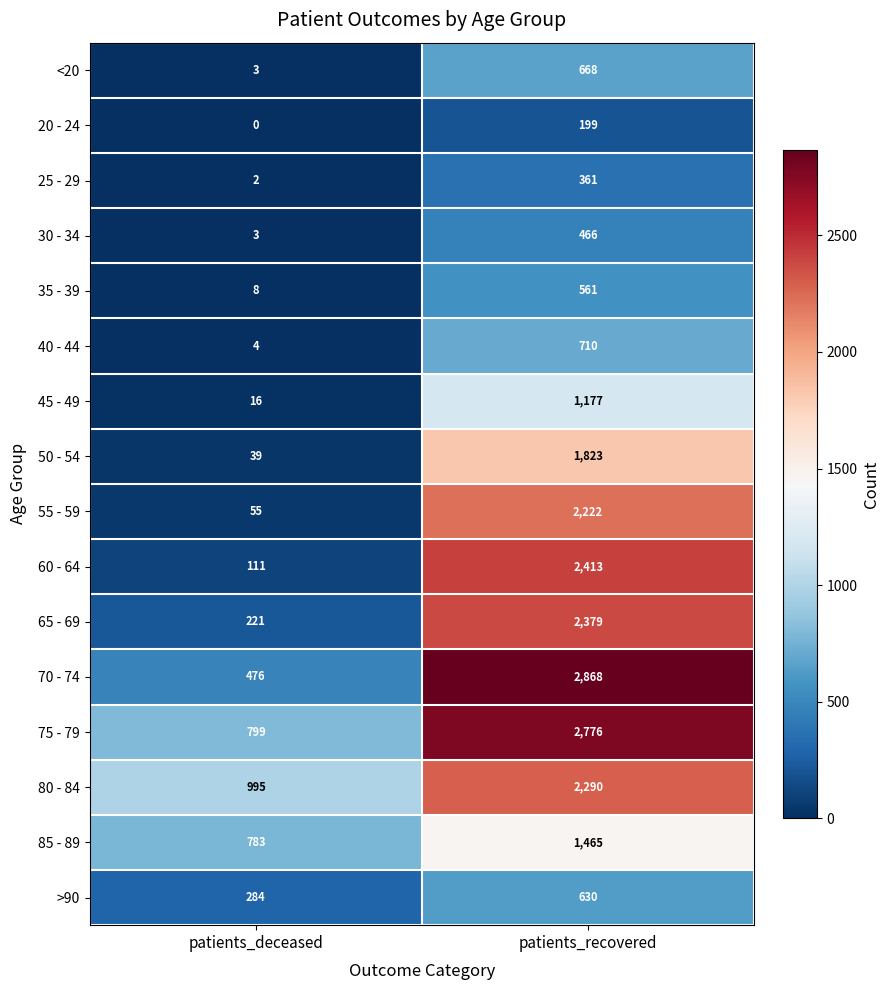

What is the maximum value shown in the chart?

2868